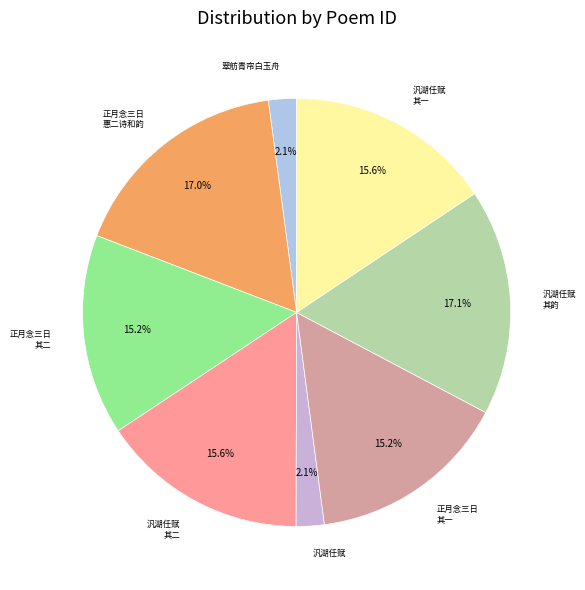

How many segments does this pie chart have?

8